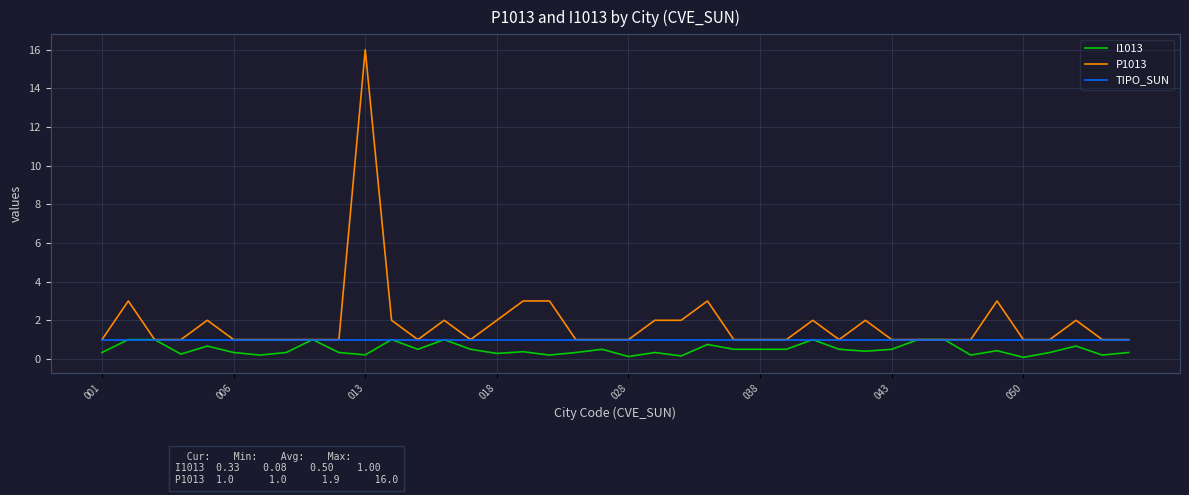

List the series in order of their overall mean, lowest first.

I1013, TIPO_SUN, P1013